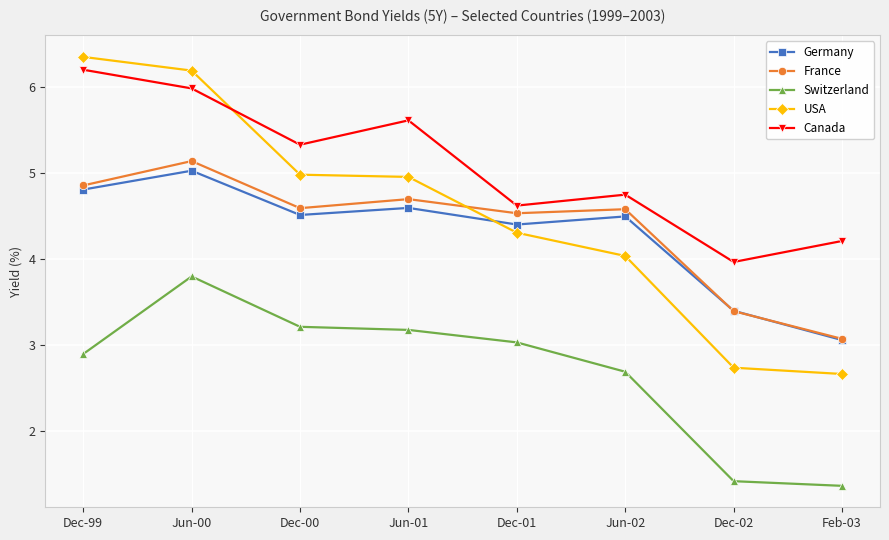

Reading left to right, transcribe all the data shown in this chart.

Germany: 4.8	5.0	4.5	4.6	4.4	4.5	3.4	3.1
France: 4.9	5.1	4.6	4.7	4.5	4.6	3.4	3.1
Switzerland: 2.9	3.8	3.2	3.2	3.0	2.7	1.4	1.4
USA: 6.3	6.2	5.0	5.0	4.3	4.0	2.7	2.7
Canada: 6.2	6.0	5.3	5.6	4.6	4.7	4.0	4.2